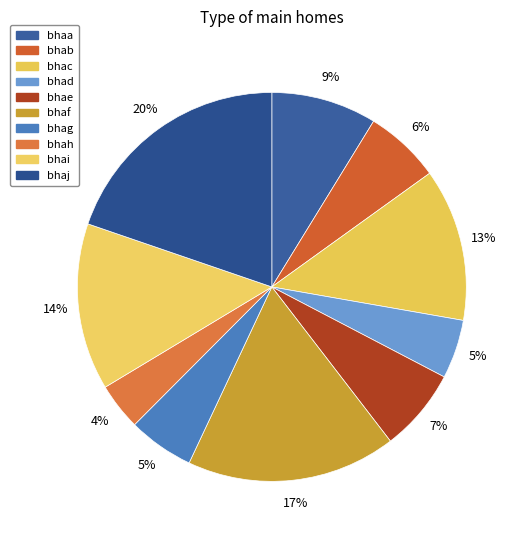

Combined, do bhag and bhaa account for over 50%?

No